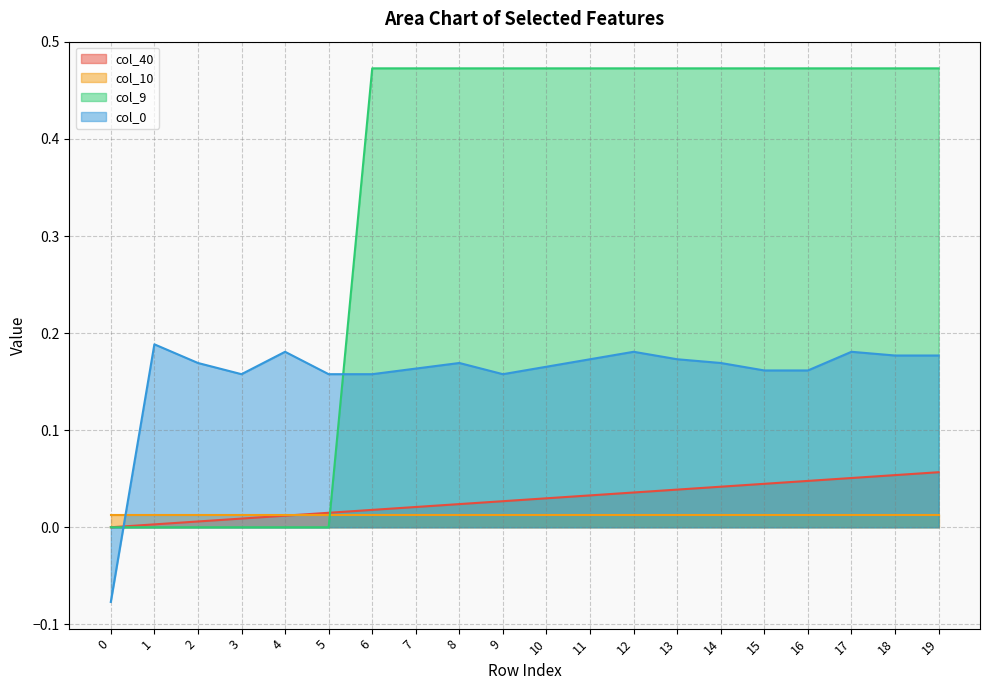

Rank the categories by col_0 value from lowest to highest.

0, 3, 5, 6, 9, 15, 16, 7, 10, 2, 8, 14, 11, 13, 18, 19, 4, 12, 17, 1